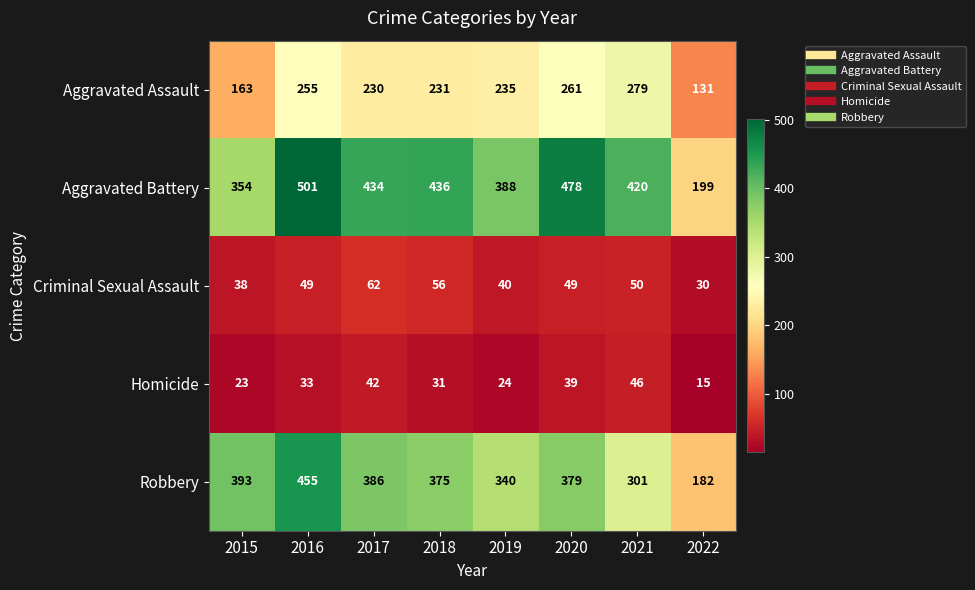

Which series changed the most between 2016 and 2018?

Robbery